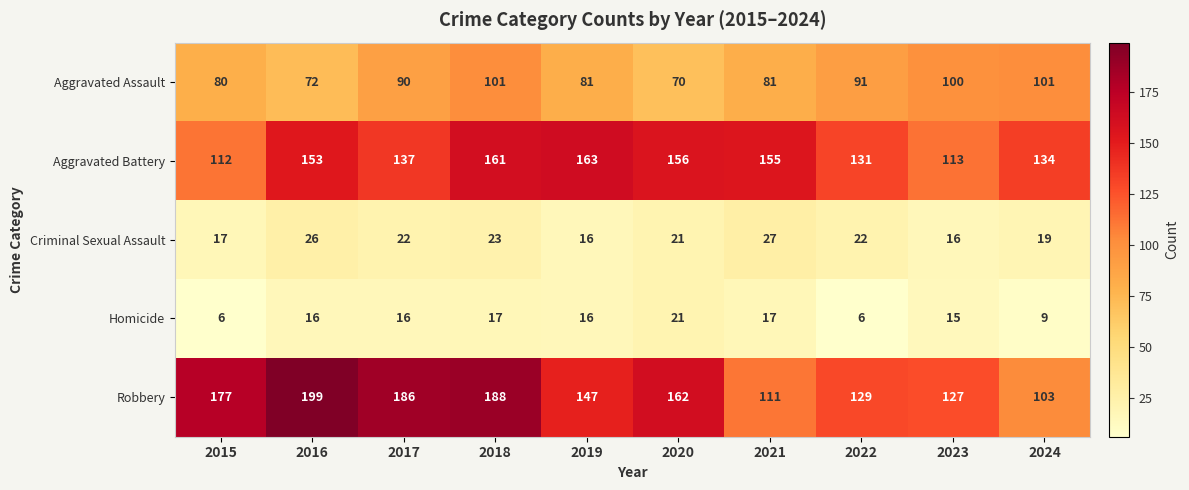

What is the difference between the Criminal Sexual Assault values at 2019 and 2016?

10